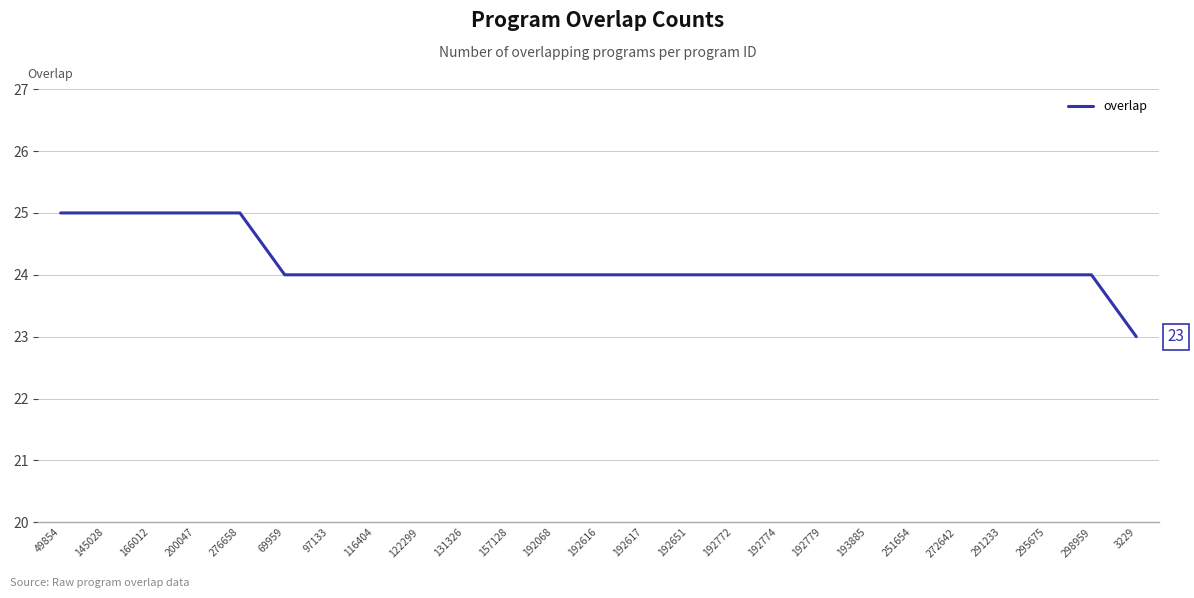

Approximately how many times larger is the value at 192772 compared to 97133?

1.0